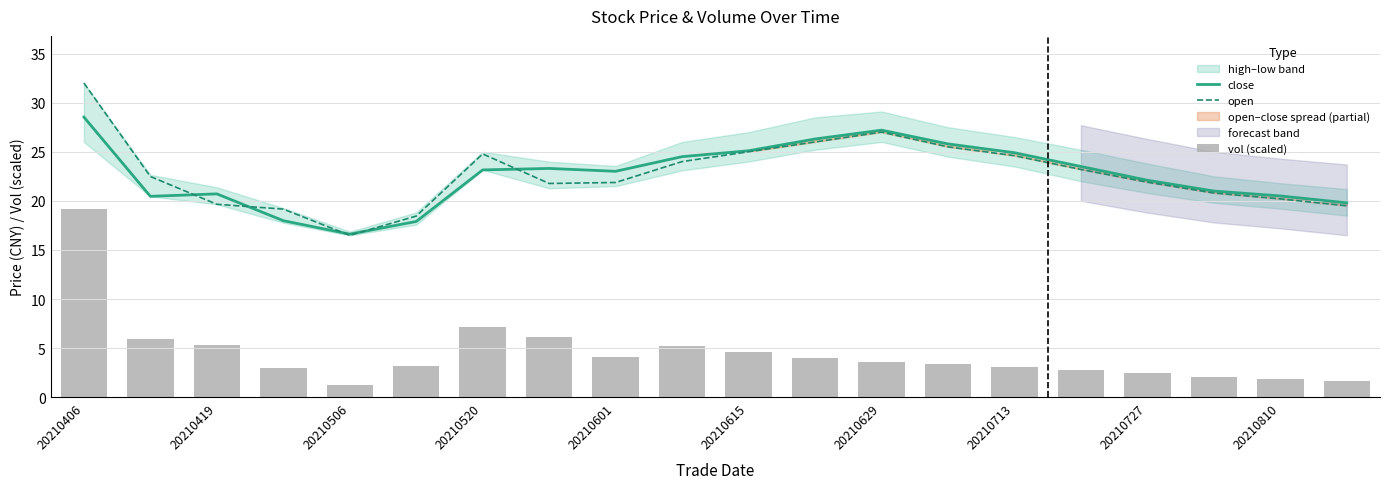

What is the average value of the vol (scaled) series?

4.5